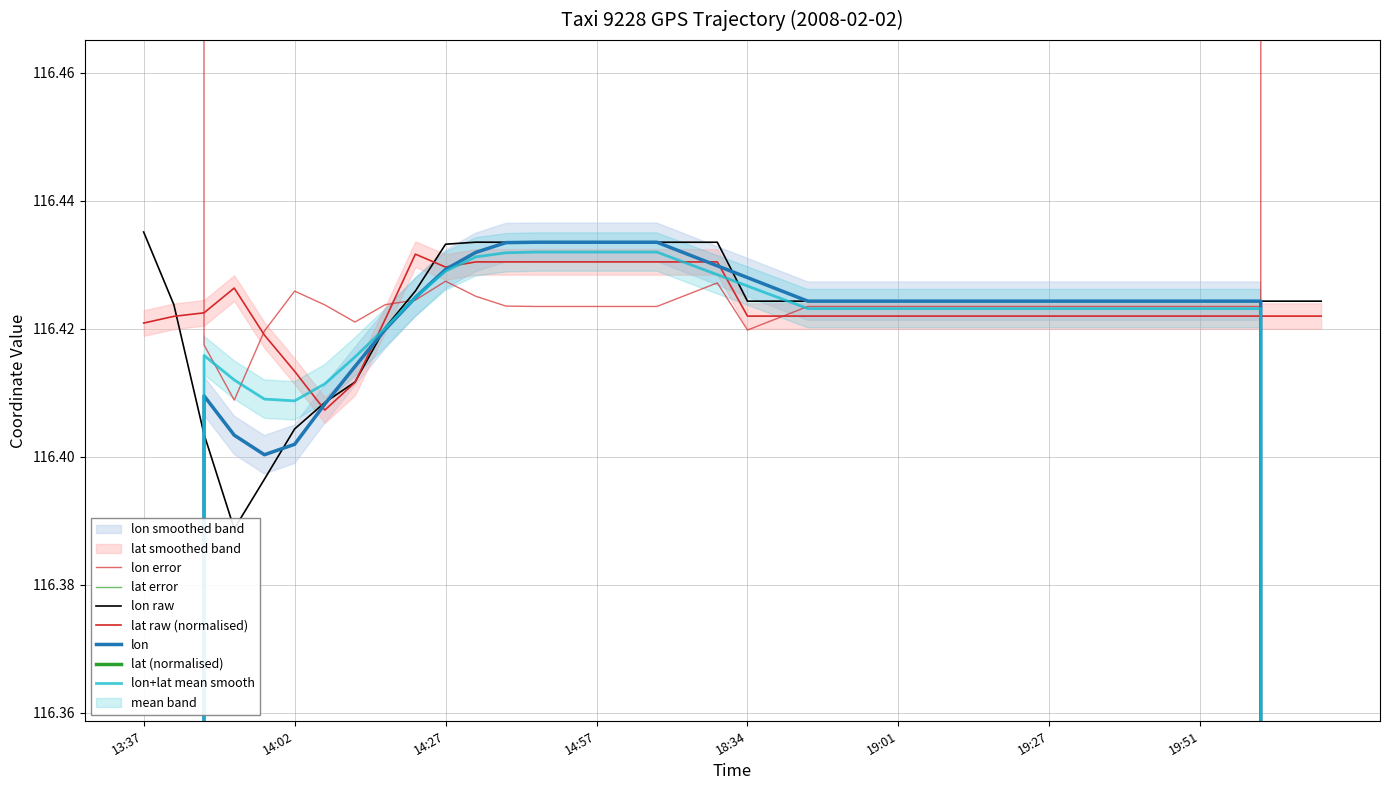

What is the total value across all series at 19:06?

232.8